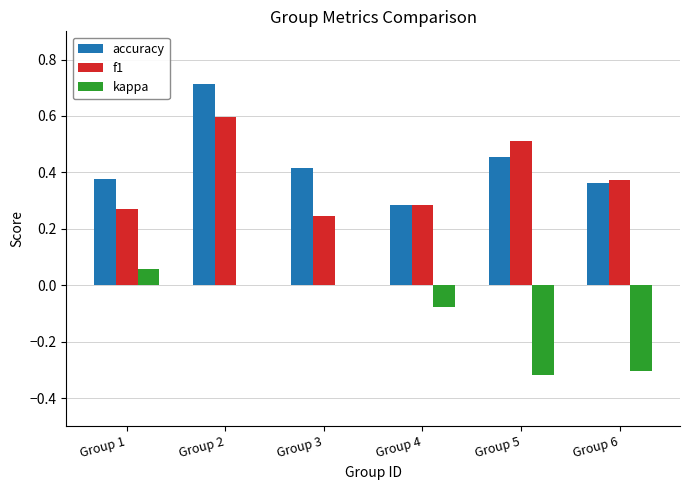

Which label corresponds to the largest value in the chart?

Group 2